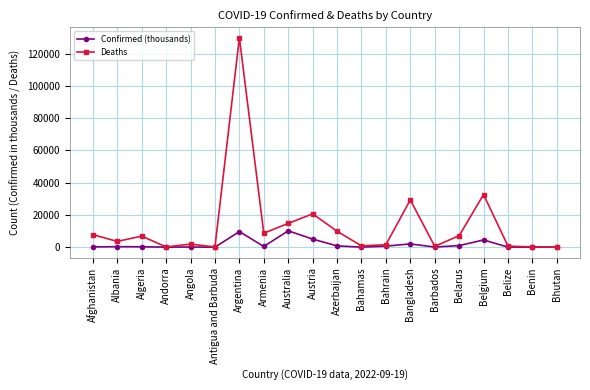

The value of Deaths at Belgium is 57681.8. True or false?

False